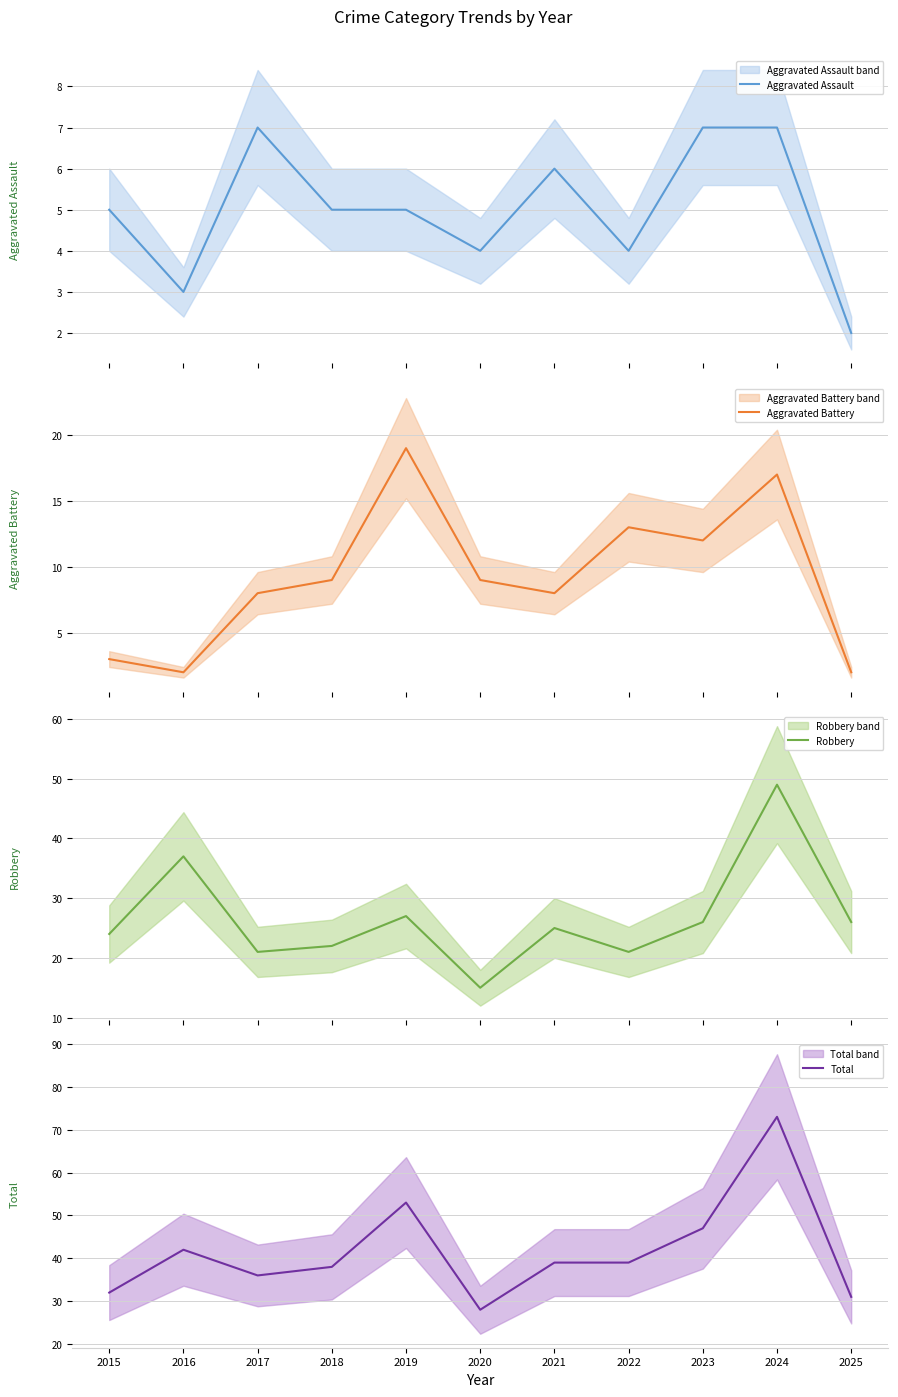

At 2025, list the series in order from smallest to largest.

Aggravated Assault, Aggravated Battery, Robbery, Total